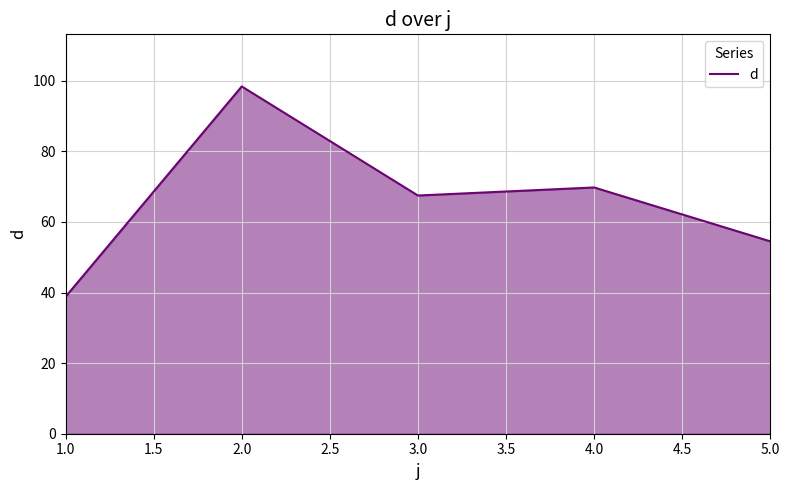

Reading left to right, what are all the values shown in this chart?

38.8	98.4	67.5	69.8	54.5